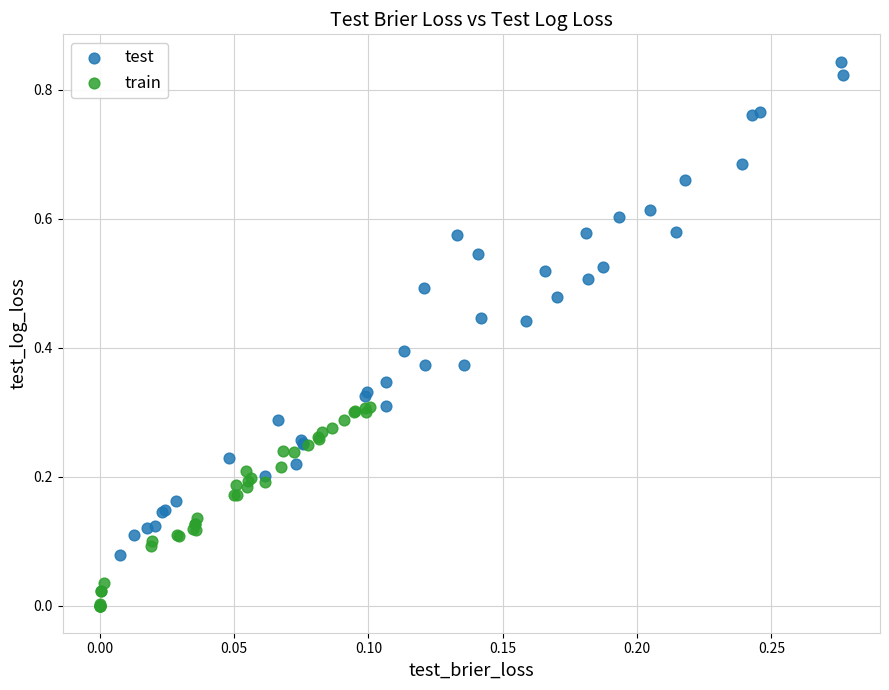

Which series reaches the minimum Y coordinate?

train